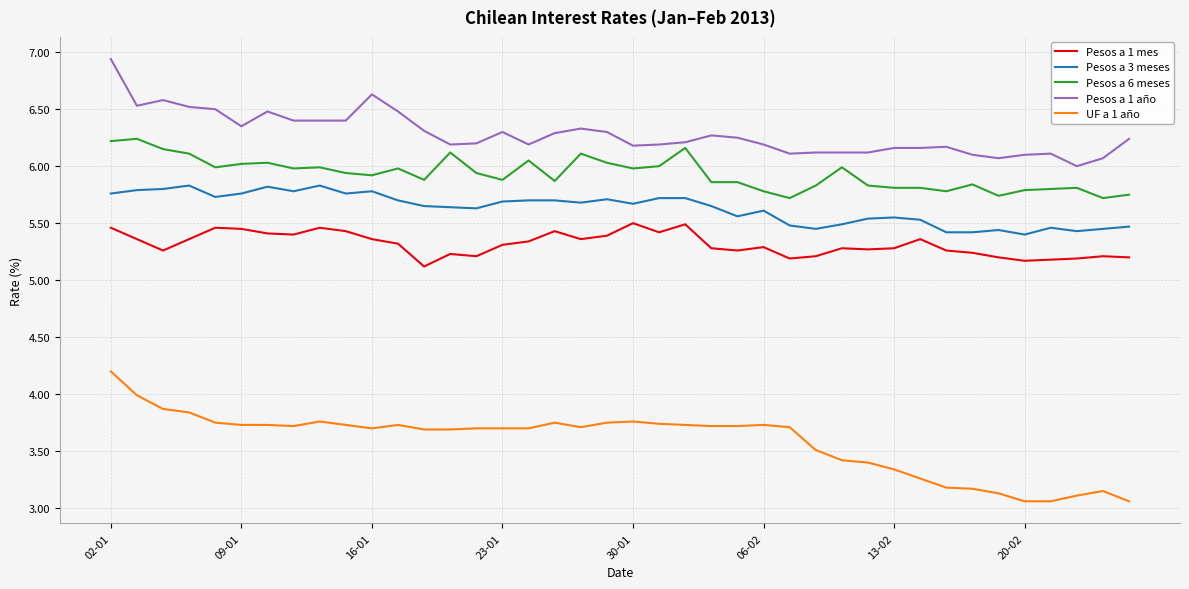

Which series has the widest spread of values?

UF a 1 año